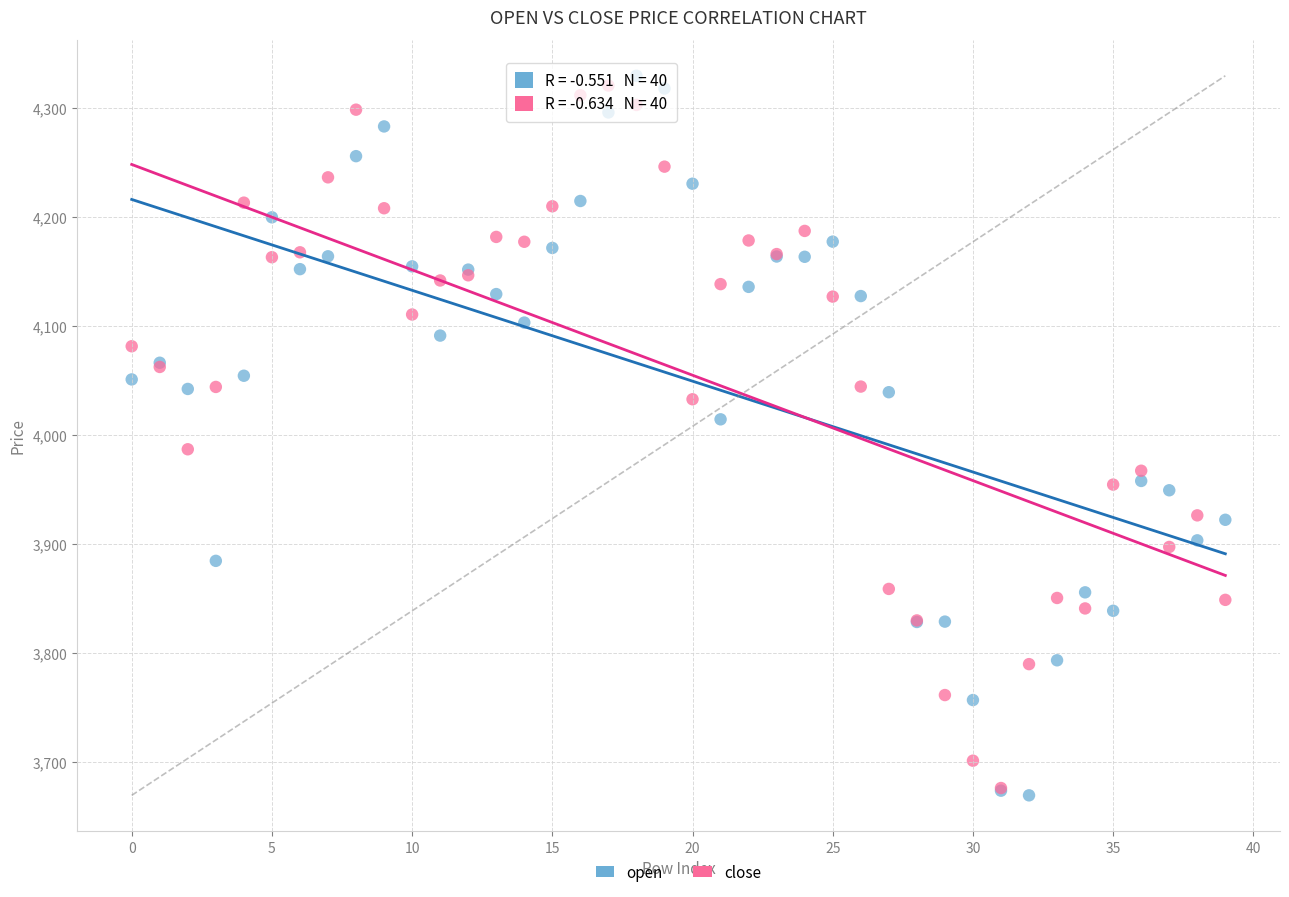

What are all the series names shown in the legend?

open, close